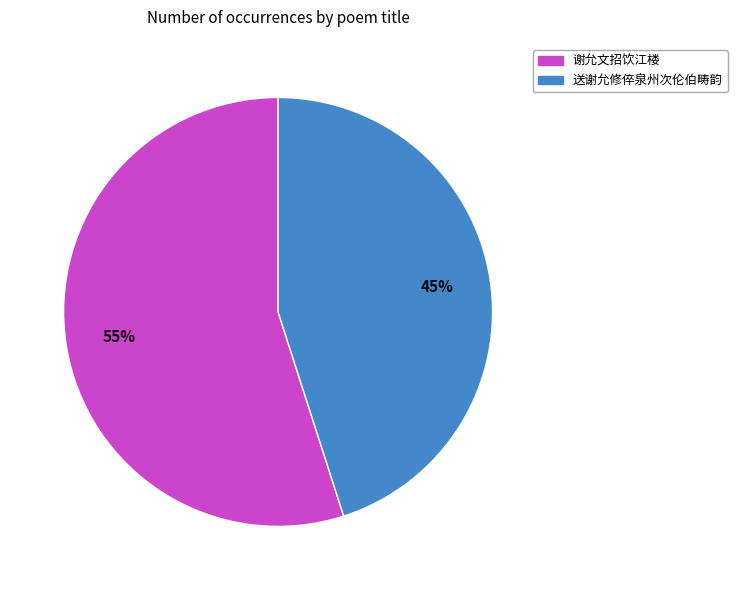

Do 送谢允修倅泉州次伦伯畴韵 and 谢允文招饮江楼 together represent more than half of the pie?

Yes